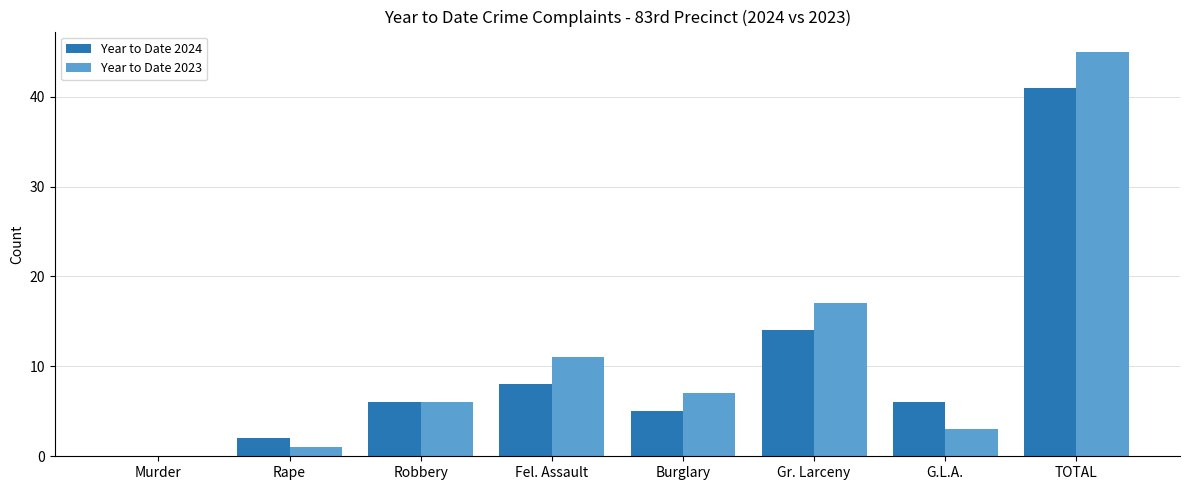

How many series are shown in this chart?

2